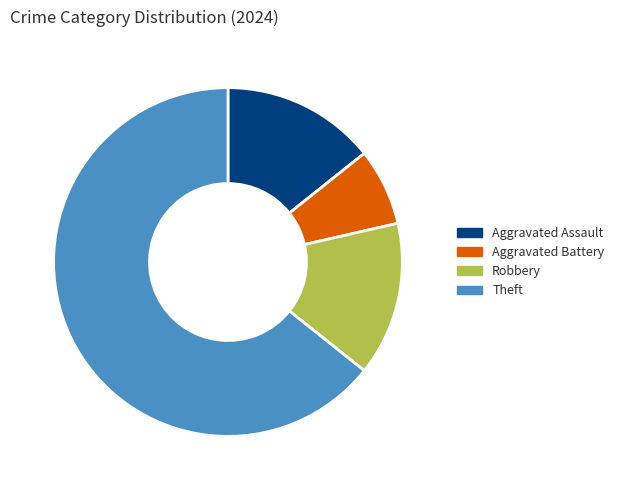

Is Theft the majority of the pie?

Yes